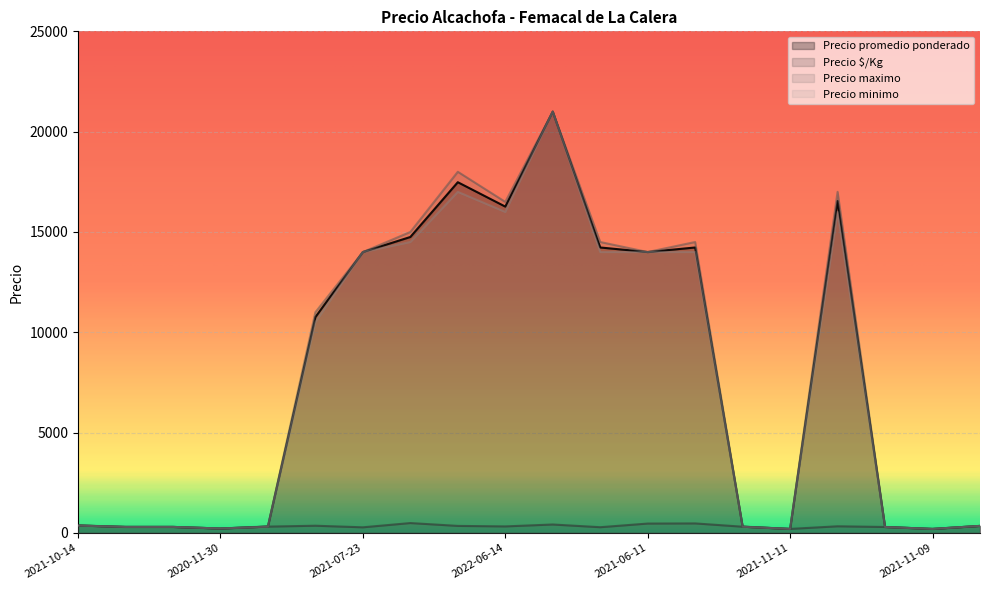

How many categories are shown in the chart?

20